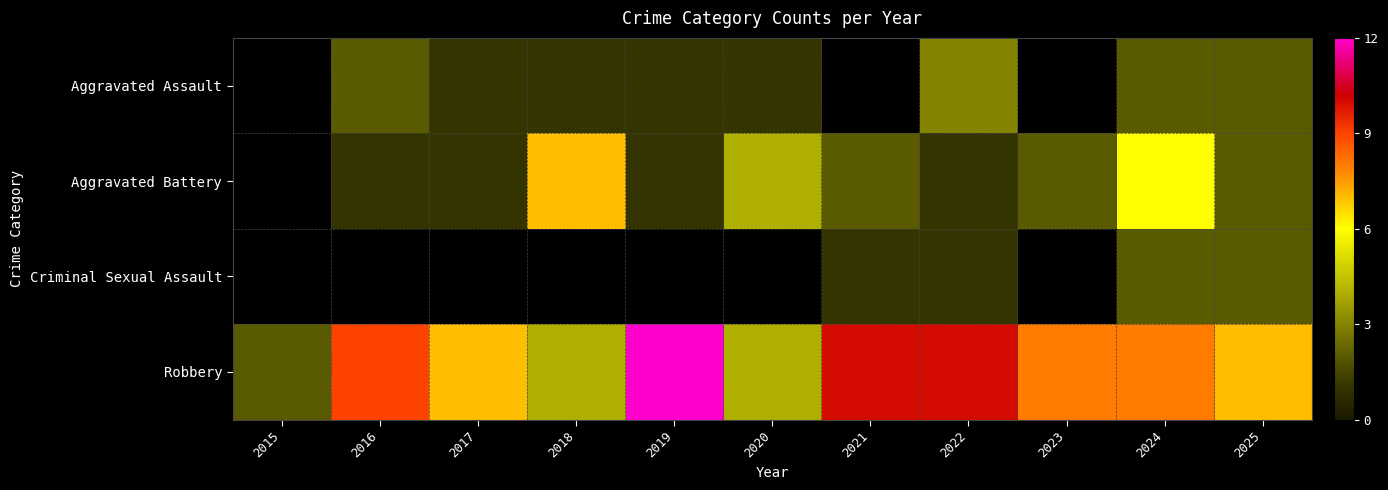

Is the value of Criminal Sexual Assault at 2023 greater than the value of Aggravated Battery at 2020?

No